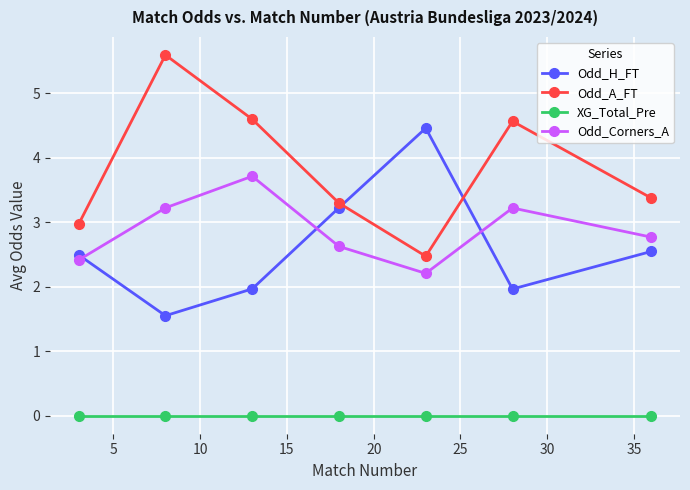

True or false: Odd_H_FT and XG_Total_Pre intersect in this chart.

False